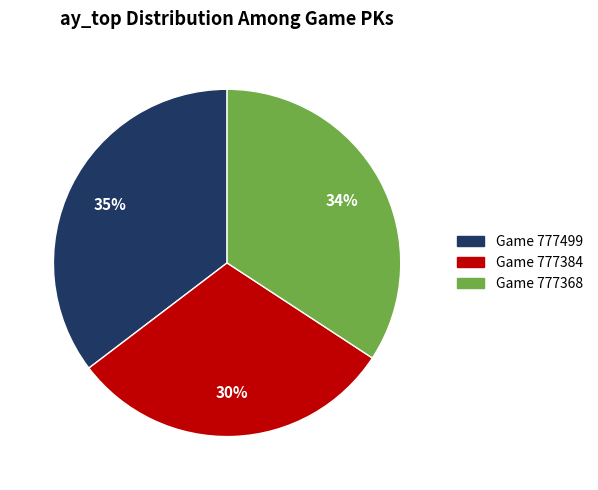

To the nearest percent, what is the difference between the largest and smallest slice percentages?

5%